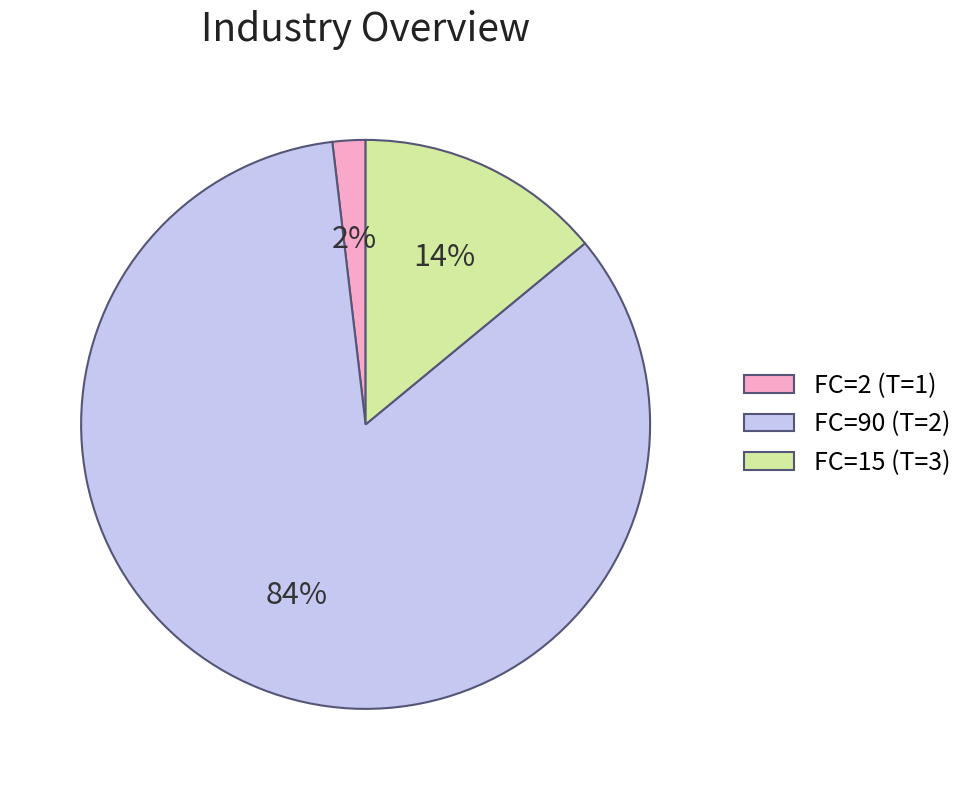

Does FC=90 (T=2) account for over 50% of the chart?

Yes